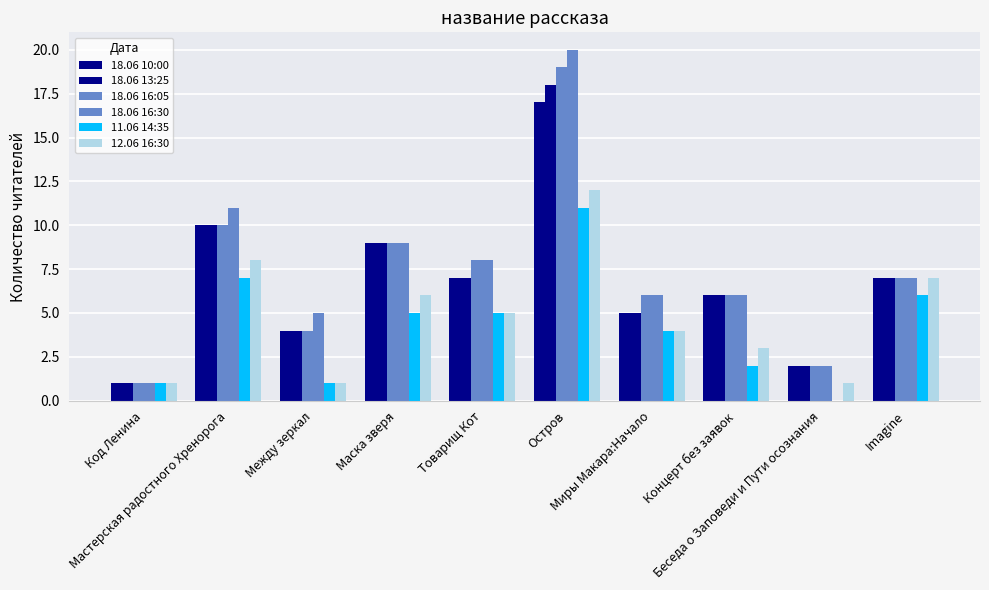

Are the bars grouped side by side (vs. stacked)?

Yes